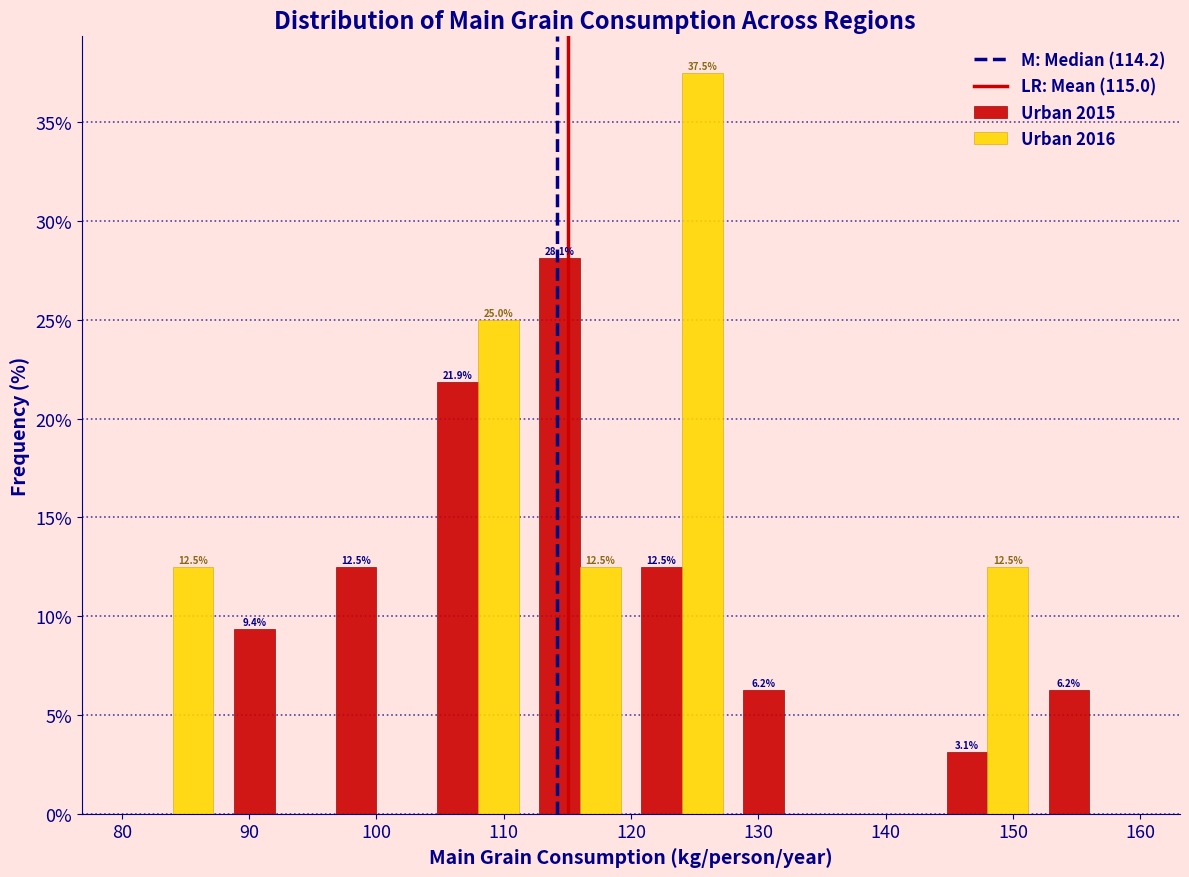

In the Urban 2016 series, which range on the x-axis has the tallest bar?

120 to 128